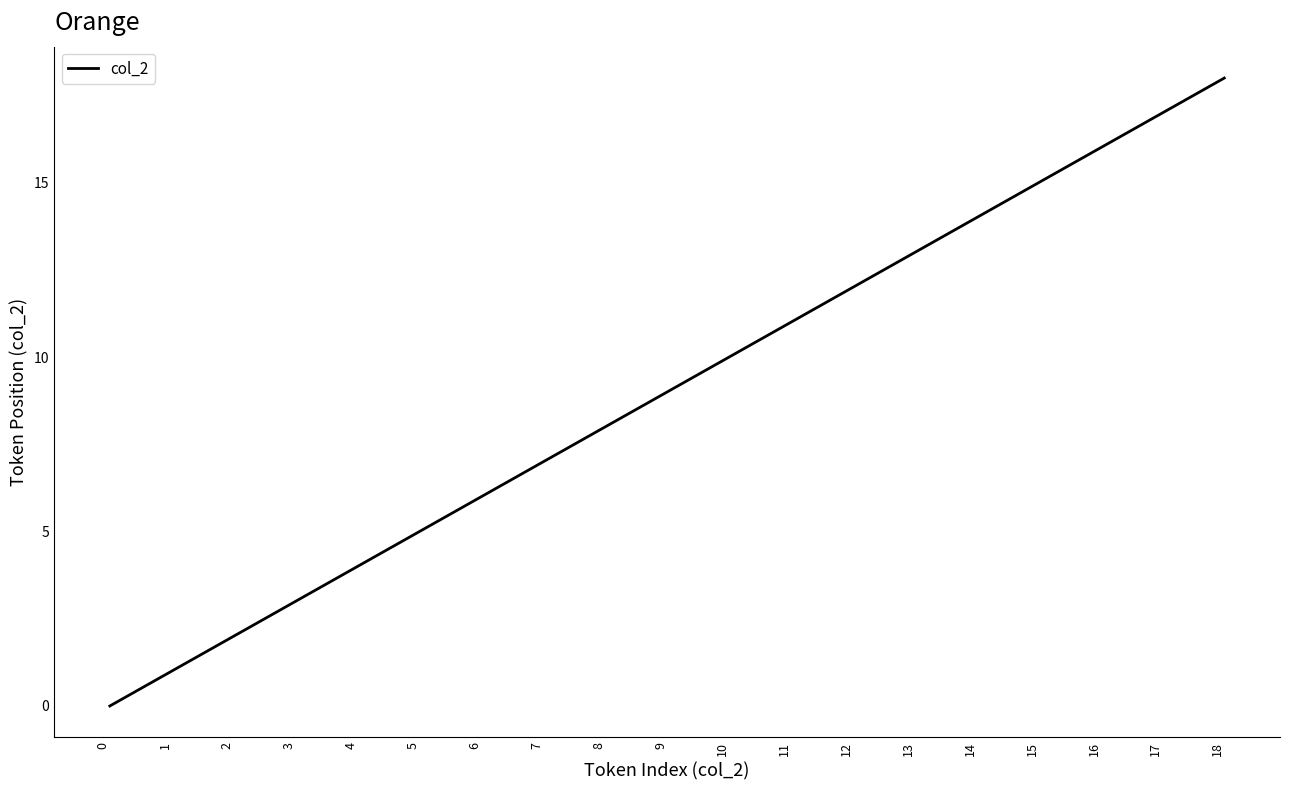

True or false: the data has more than 2 interior local peaks.

False